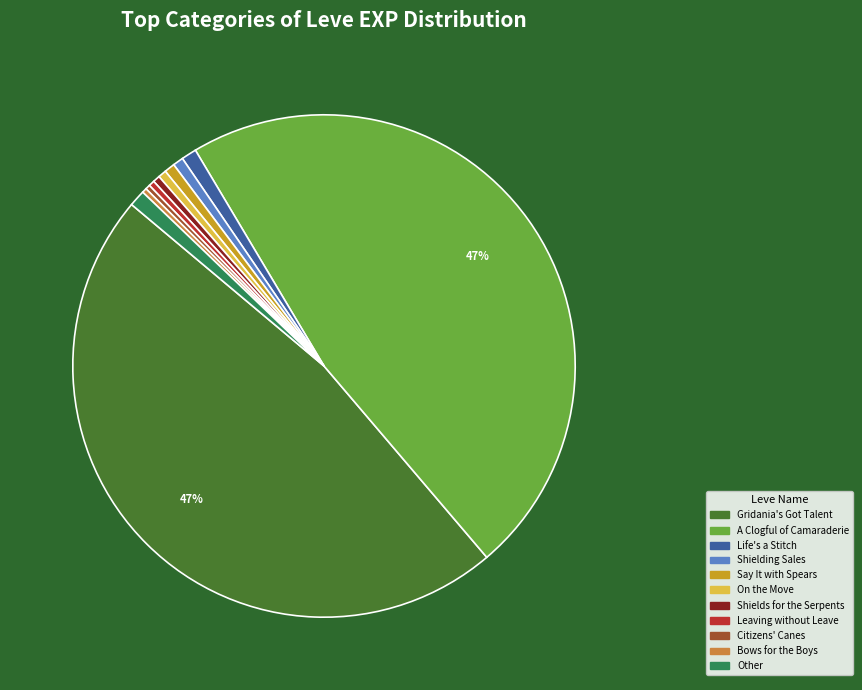

How many segments does this pie chart have?

11